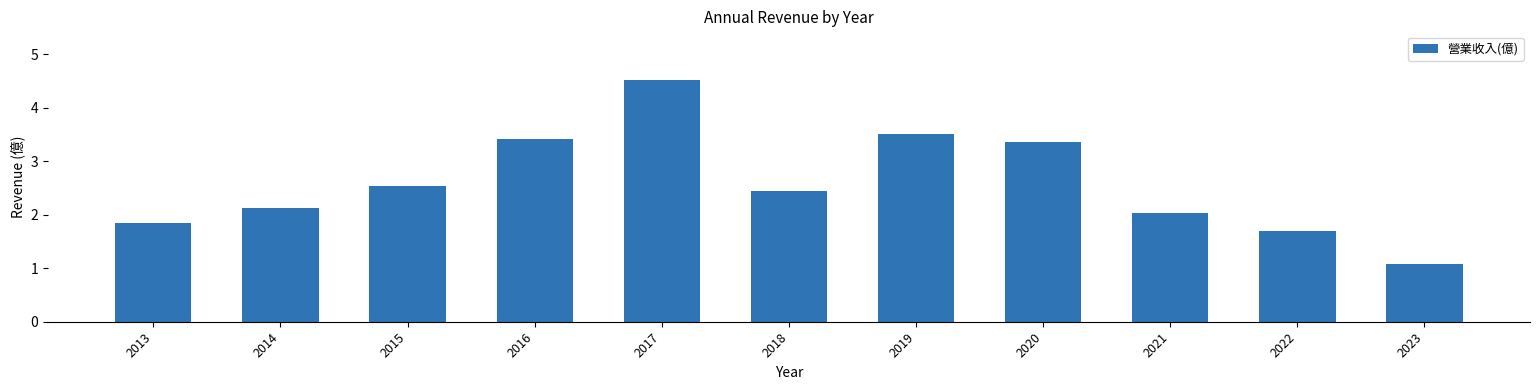

How many bars are there in total?

11